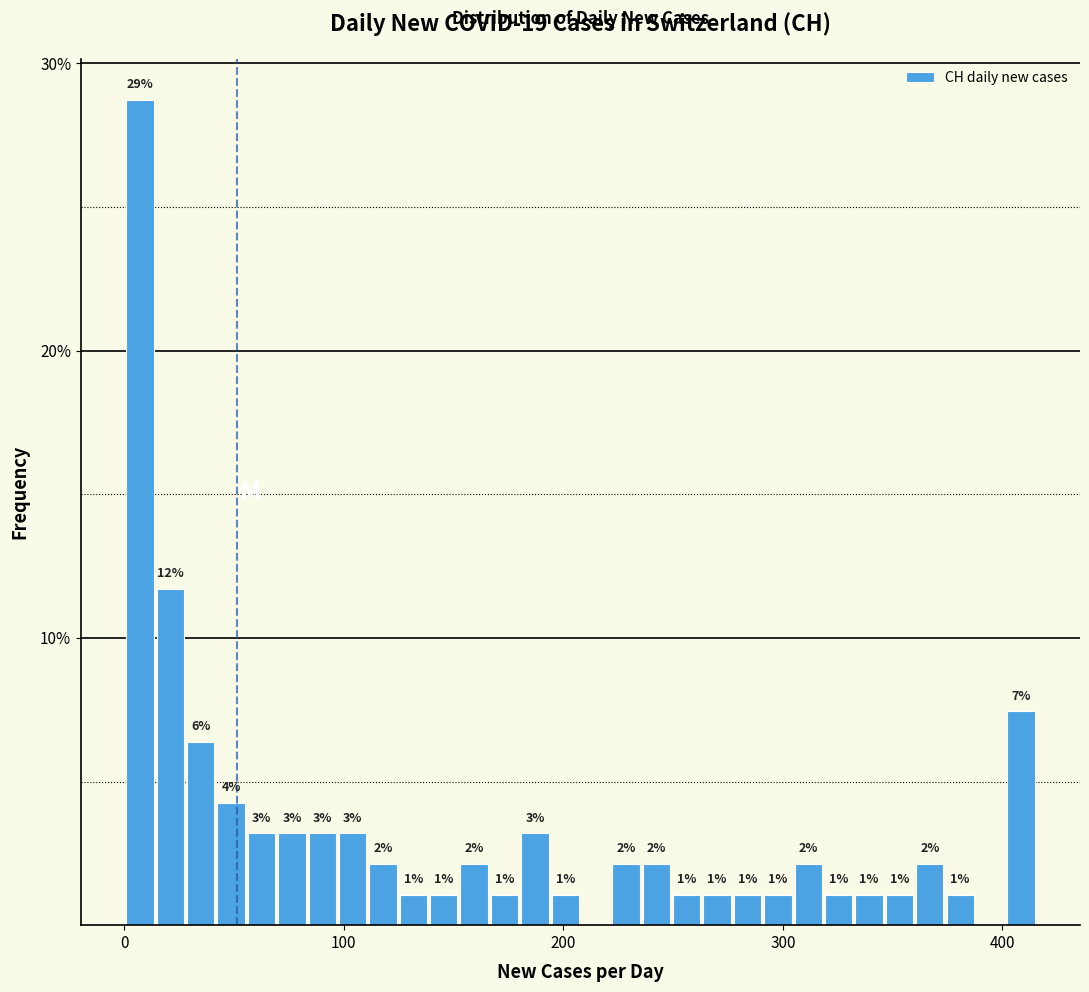

Read against the x-axis, roughly where is the centre of the tallest bar?

10